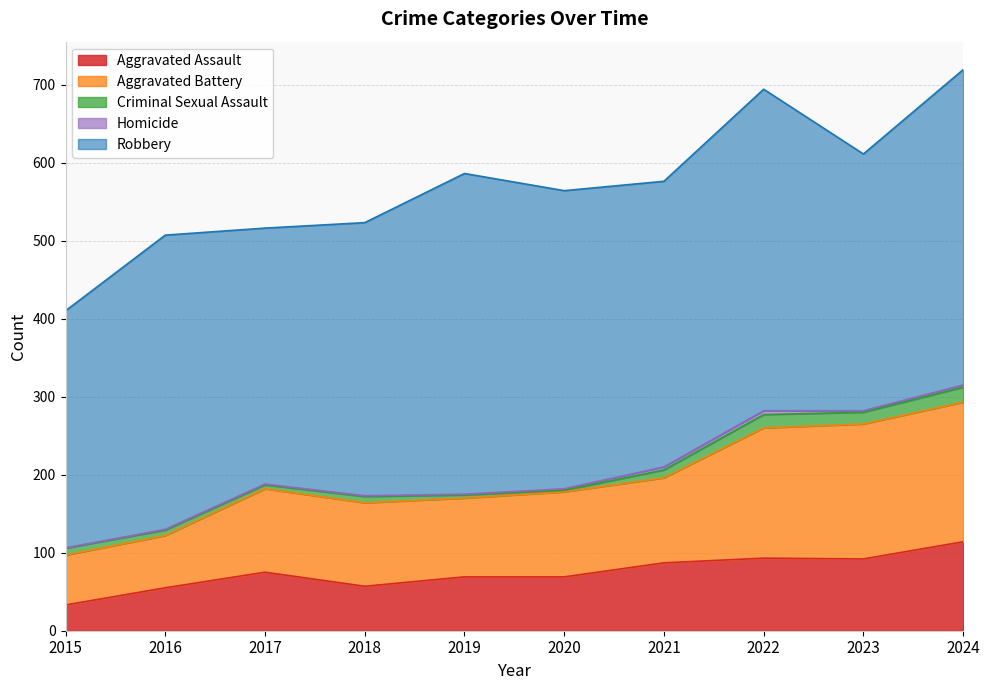

How many interior local valleys does the Aggravated Assault series have?

2